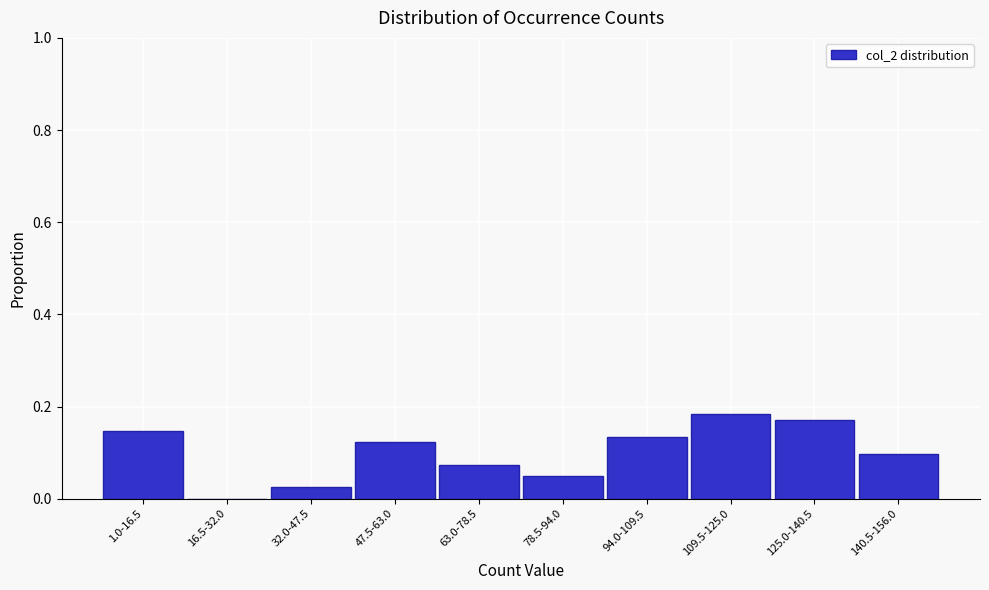

The value at 47.5-63.0 is 0.1. True or false?

True